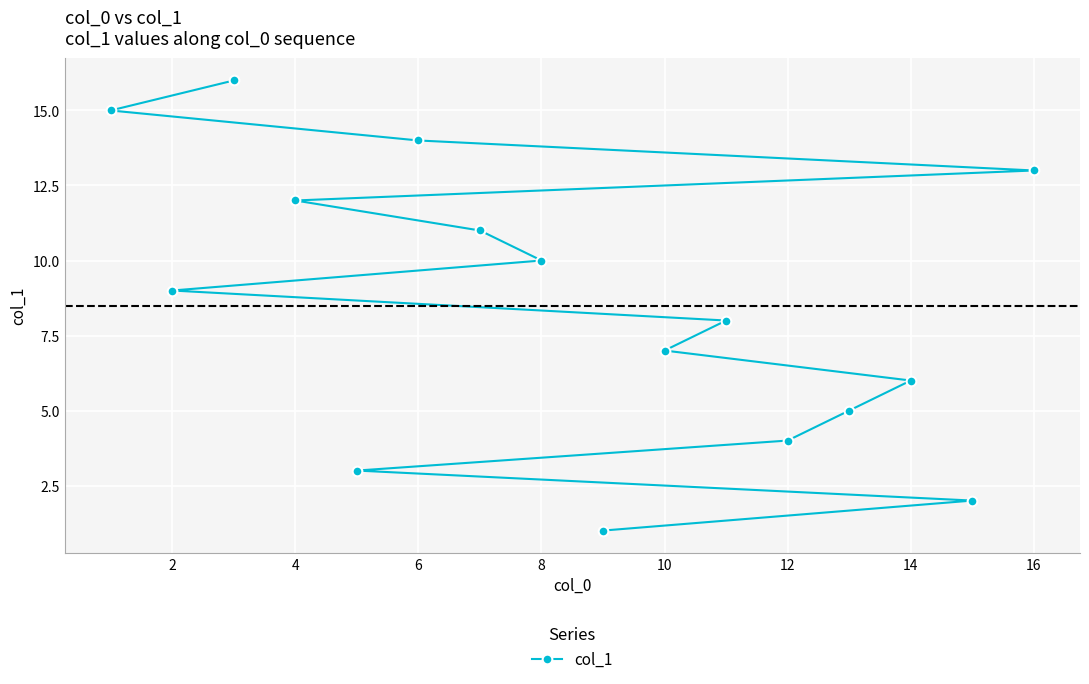

What is the sum of all values?

136